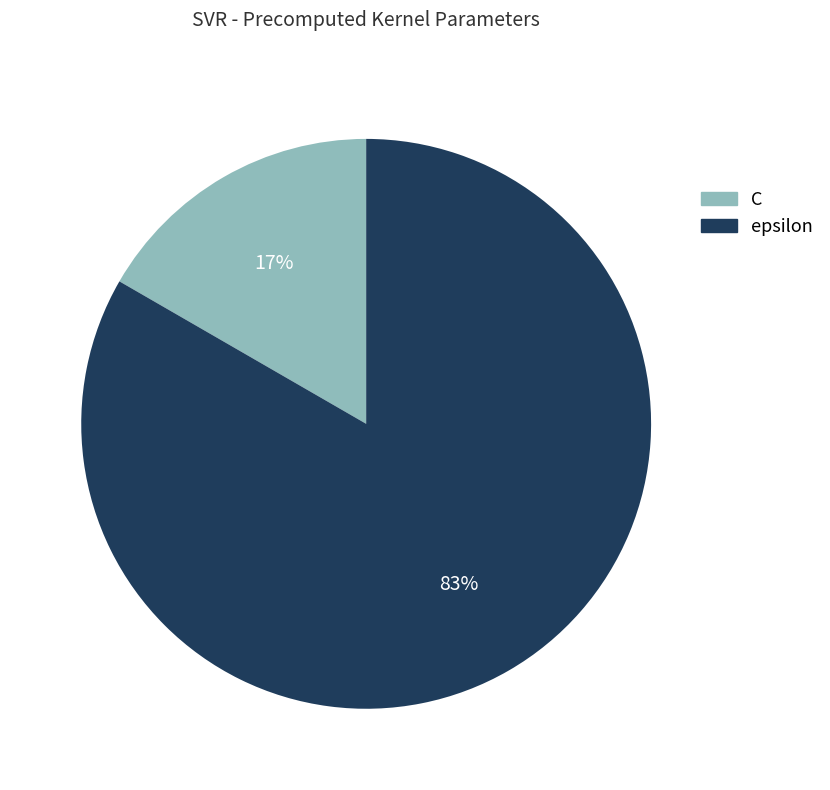

Which category has the smallest portion of the pie?

C